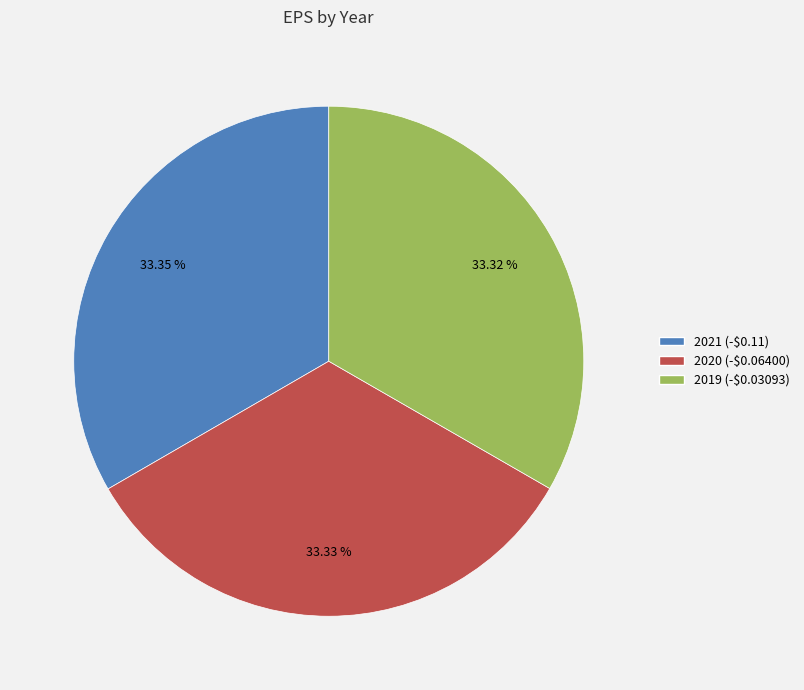

How many slices are in this pie chart?

3